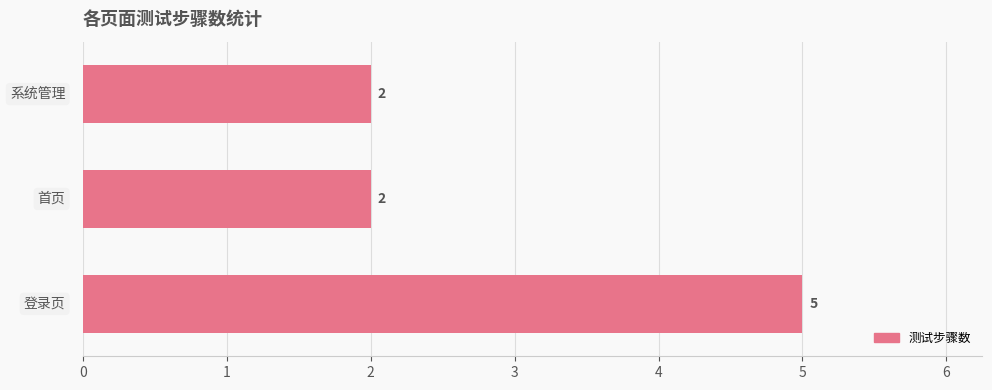

What is the value of the 1st bar from the left?

5